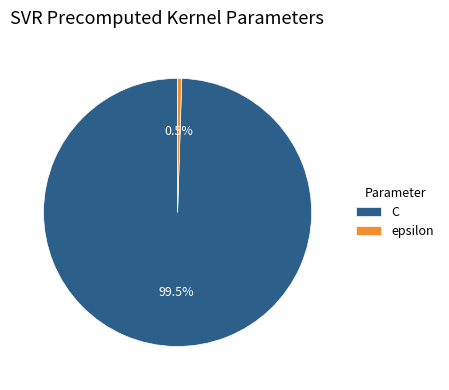

Combined, what portion of the pie is epsilon and C?

100.0%